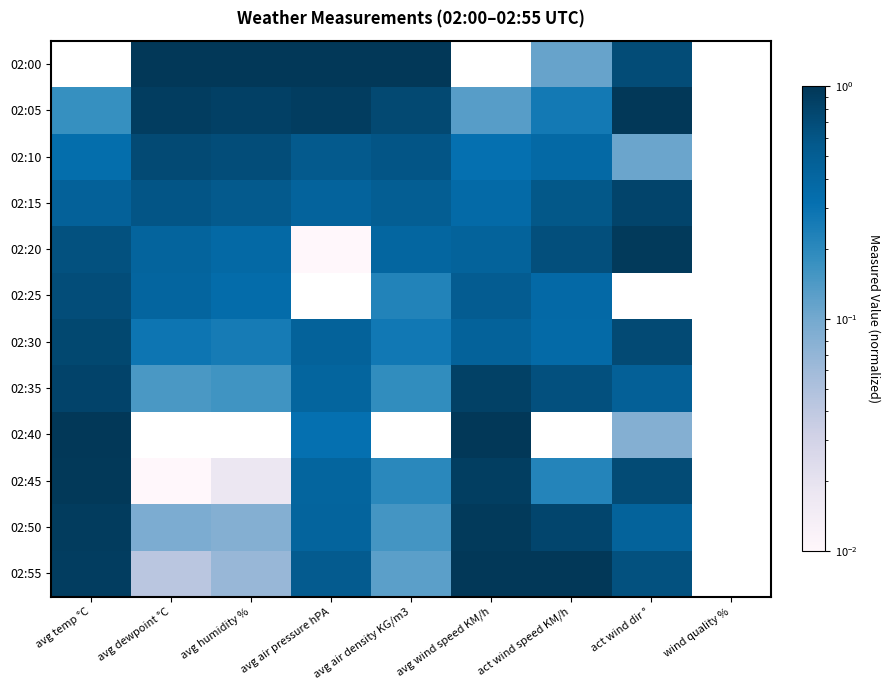

The value of 02:45 at avg air density KG/m3 is 0.2. True or false?

True